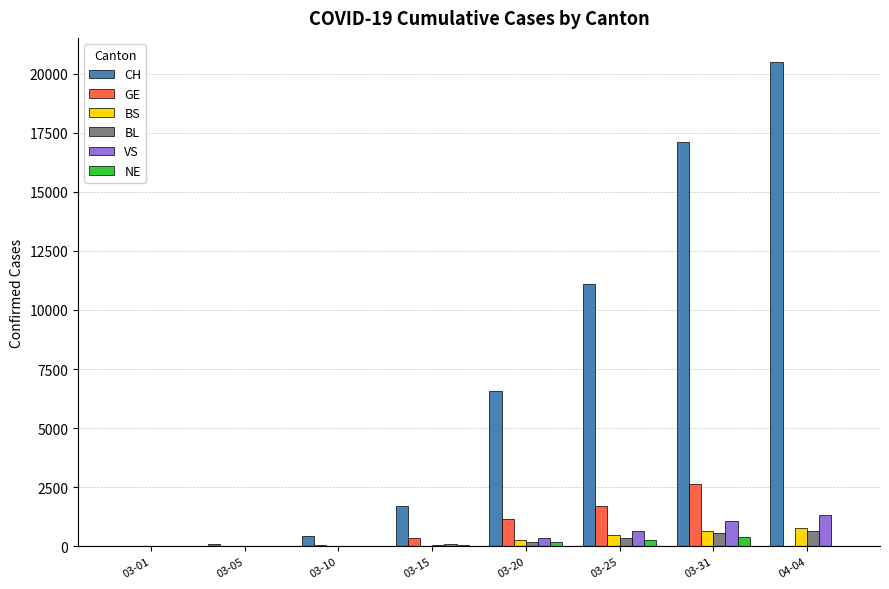

What is the sum of all BS values?

2208